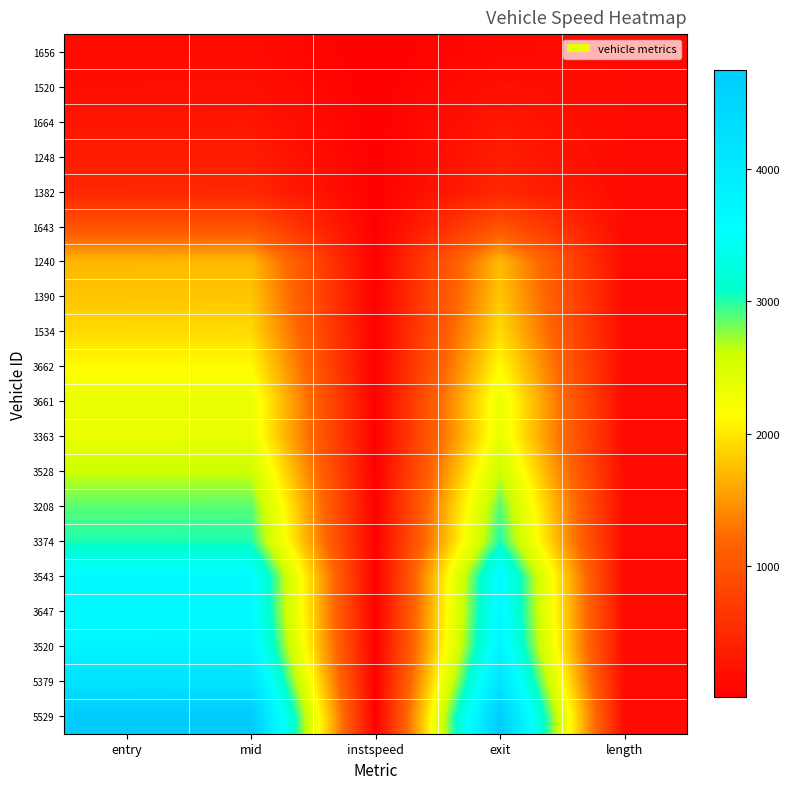

Reading left to right, extract all data points from this chart.

1656: entry=128.9	mid=133.0	instspeed=5.0	exit=109.5	length=133.1
1520: entry=187.3	mid=192.5	instspeed=10.1	exit=199.5	length=133.1
1664: entry=258.6	mid=262.5	instspeed=13.4	exit=272.9	length=133.1
1248: entry=336.8	mid=340.3	instspeed=15.5	exit=346.2	length=133.1
1382: entry=463.2	mid=467.5	instspeed=12.9	exit=473.3	length=133.1
1643: entry=954.6	mid=960.4	instspeed=9.3	exit=969.0	length=133.1
1240: entry=1706.1	mid=1710.5	instspeed=12.6	exit=1716.5	length=133.1
1390: entry=1785.8	mid=1790.3	instspeed=12.5	exit=1797.6	length=133.1
1534: entry=1920.3	mid=1924.4	instspeed=12.9	exit=1930.9	length=133.1
3662: entry=2119.3	mid=2123.4	instspeed=16.4	exit=2129.3	length=133.1
3661: entry=2326.2	mid=2330.2	instspeed=14.1	exit=2336.6	length=133.1
3363: entry=2328.5	mid=2333.1	instspeed=12.0	exit=2342.9	length=133.1
3528: entry=2602.9	mid=2607.0	instspeed=13.6	exit=2612.6	length=133.1
3208: entry=2880.4	mid=2884.6	instspeed=12.9	exit=2890.3	length=133.1
3374: entry=3016.9	mid=3021.2	instspeed=13.1	exit=3027.9	length=133.1
3543: entry=3637.5	mid=3641.6	instspeed=14.8	exit=3647.9	length=133.1
3647: entry=3643.0	mid=3647.1	instspeed=13.7	exit=3693.2	length=133.1
3520: entry=3775.6	mid=3780.1	instspeed=11.8	exit=3786.5	length=133.1
5379: entry=4189.5	mid=4193.6	instspeed=5.0	exit=4169.8	length=133.1
5529: entry=4741.8	mid=4746.5	instspeed=5.0	exit=4723.5	length=133.1